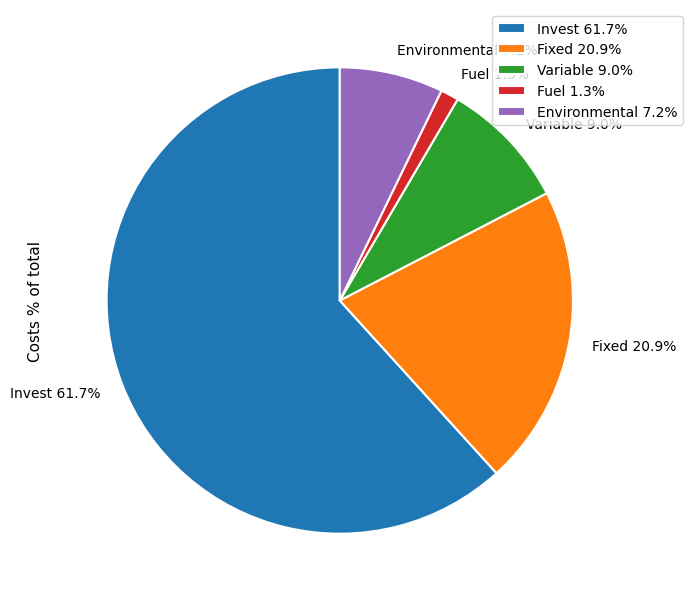

Which category has the smallest portion of the pie?

Fuel